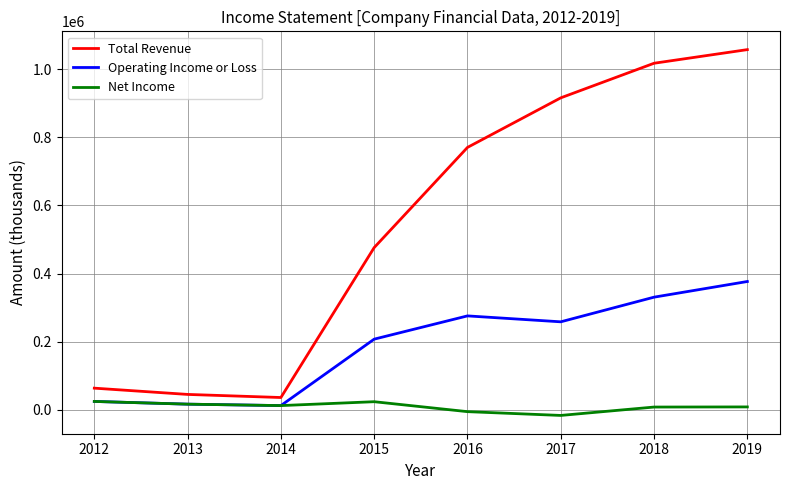

What is the greatest value displayed?

1057600